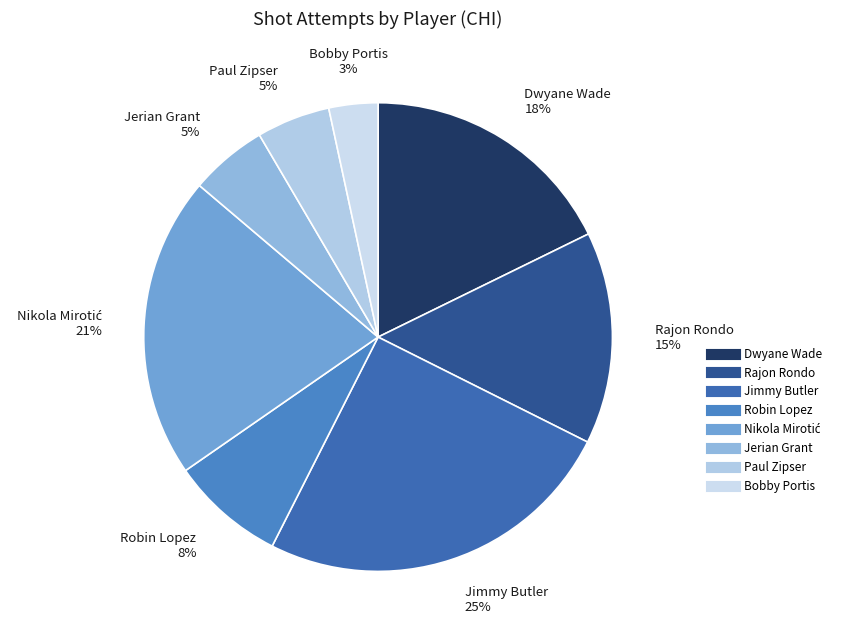

Count the number of slices in the pie.

8